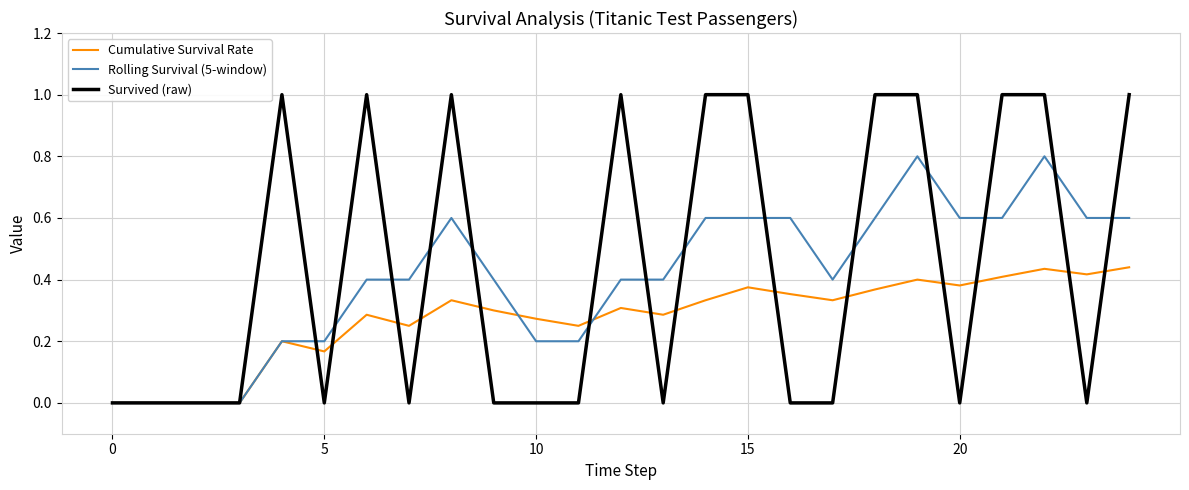

What is the highest value of the Survived (raw) series?

1.0